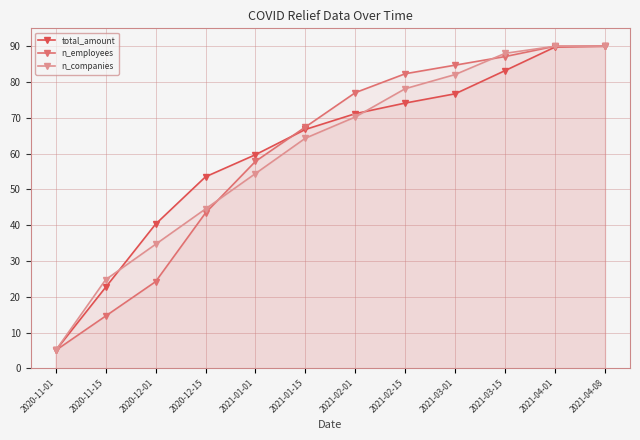

Where is total_amount nearest to the value 47?

2020-12-15